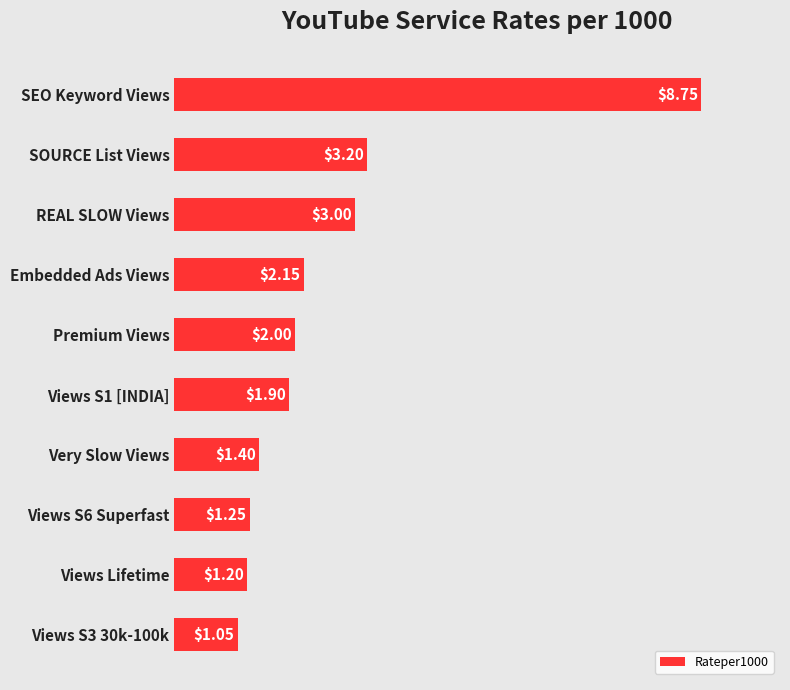

List the labels in order of value, largest first.

SEO Keyword Views, SOURCE List Views, REAL SLOW Views, Embedded Ads Views, Premium Views, Views S1 [INDIA], Very Slow Views, Views S6 Superfast, Views Lifetime, Views S3 30k-100k